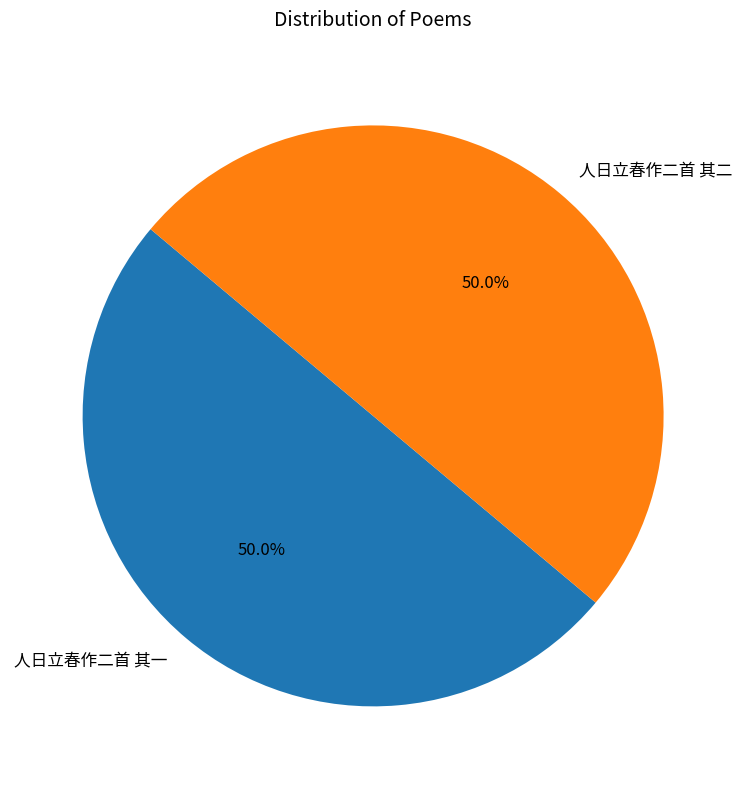

Combined, what portion of the pie is 人日立春作二首 其一 and 人日立春作二首 其二?

100.0%